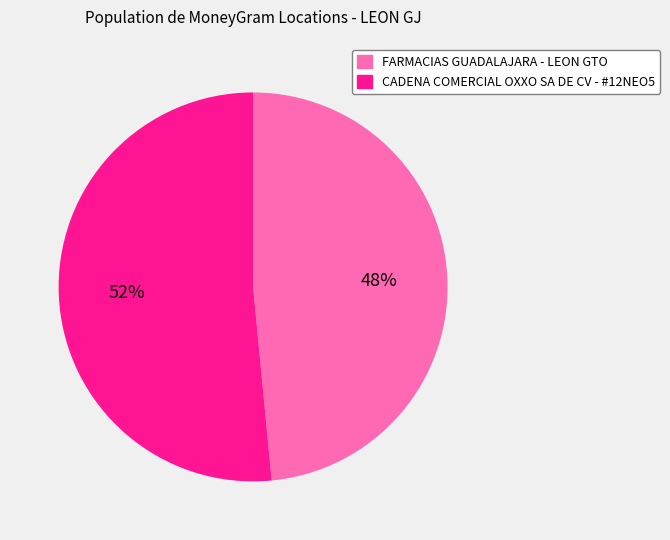

To the nearest percent, what is the combined percentage of FARMACIAS GUADALAJARA - LEON GTO and CADENA COMERCIAL OXXO SA DE CV - #12NEO5?

100%